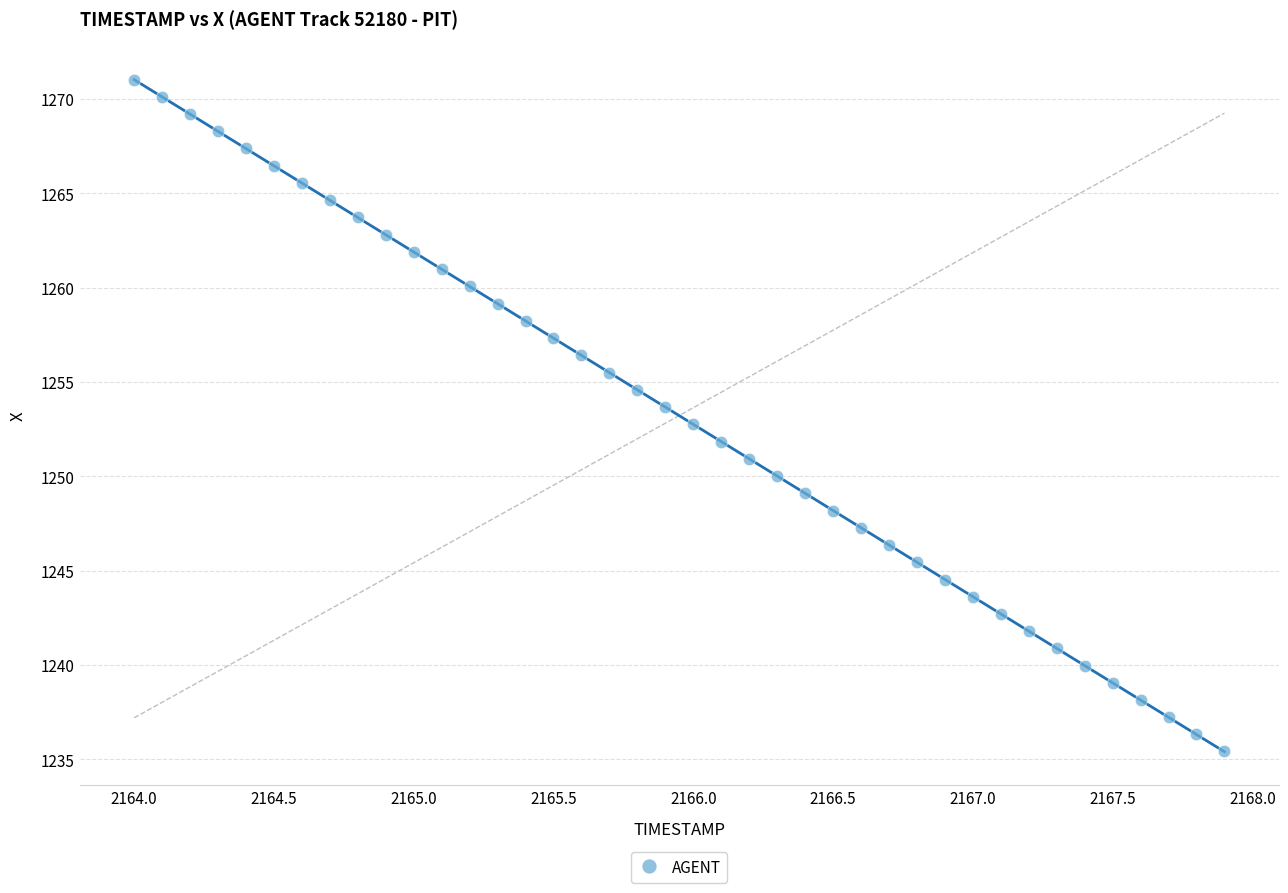

What is the range of X values (max minus min)?

3.9